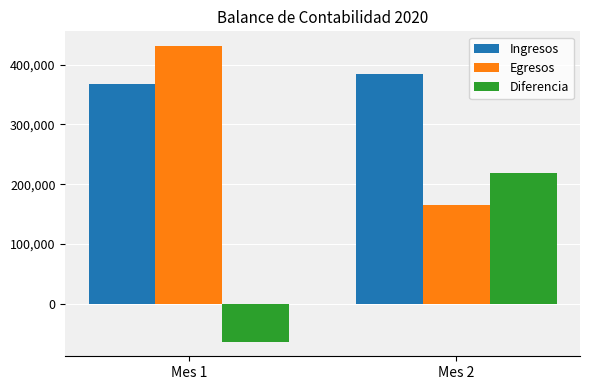

How many series are shown in this chart?

3